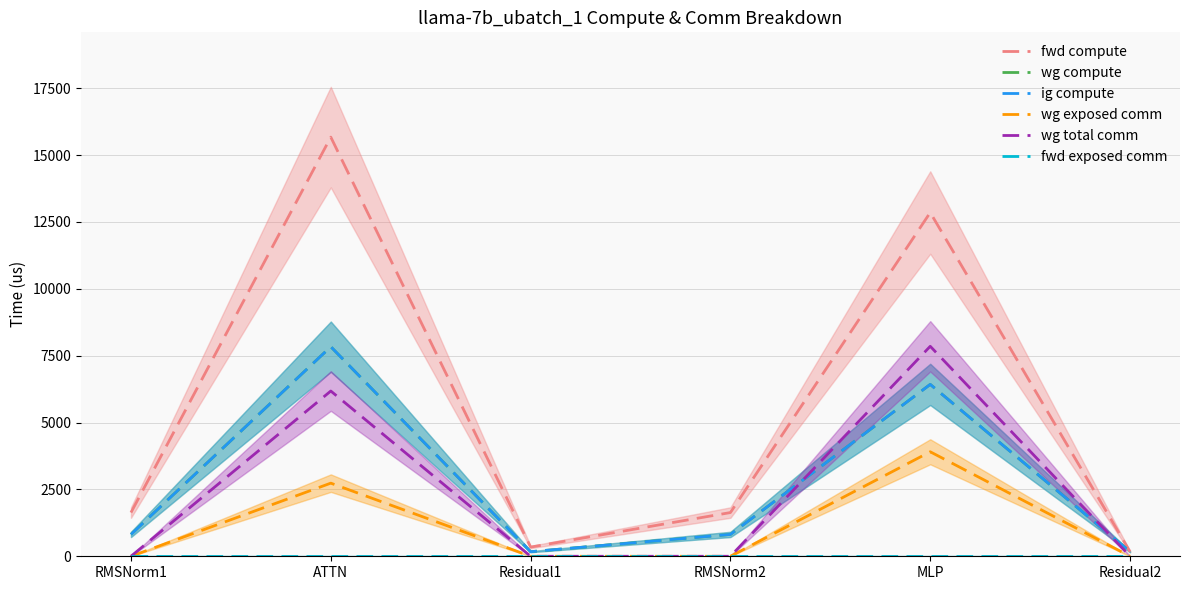

At which label is wg compute closest to 4003?

MLP